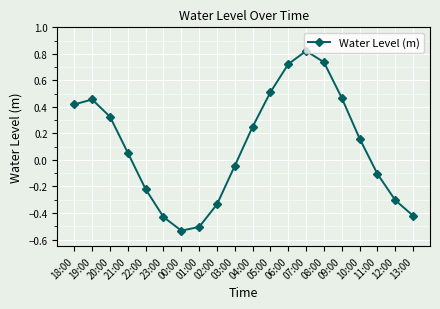

At which category does the chart reach its peak across all series?

07:00